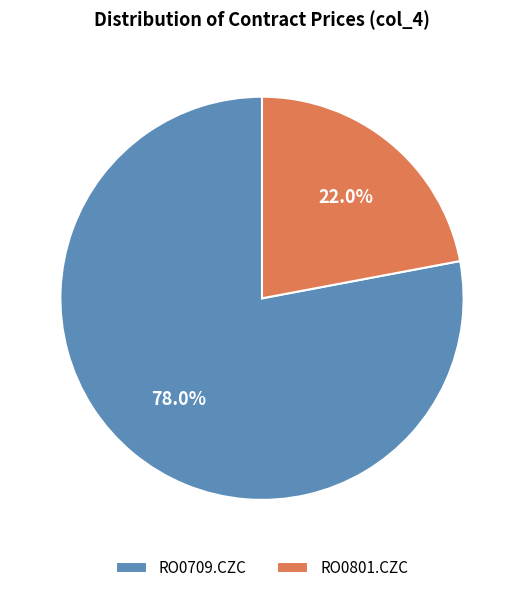

Is the sum of RO0709.CZC and RO0801.CZC greater than half?

Yes